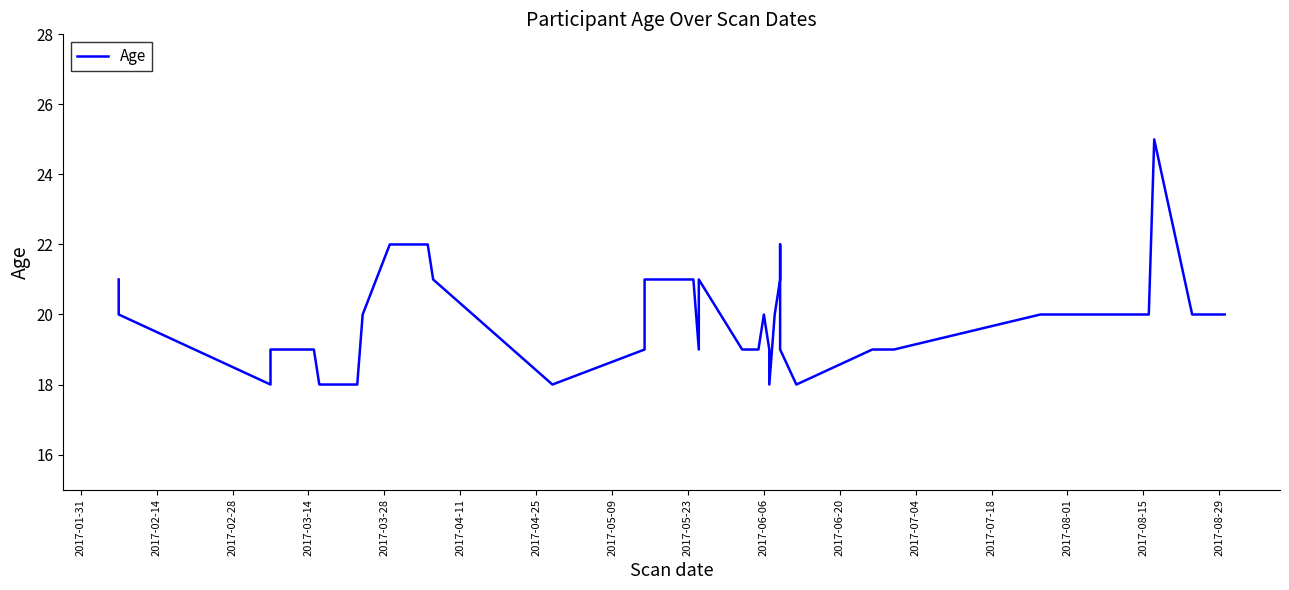

What is the greatest value displayed?

25